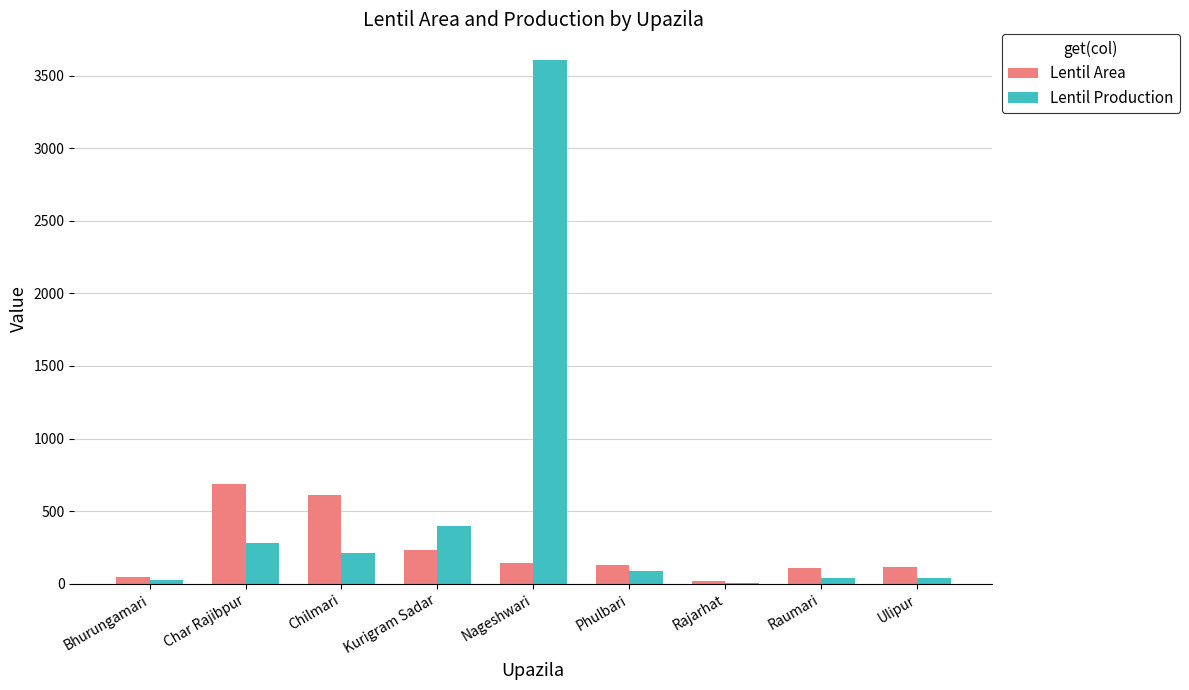

What is the sum of all Lentil Production values?

4697.0